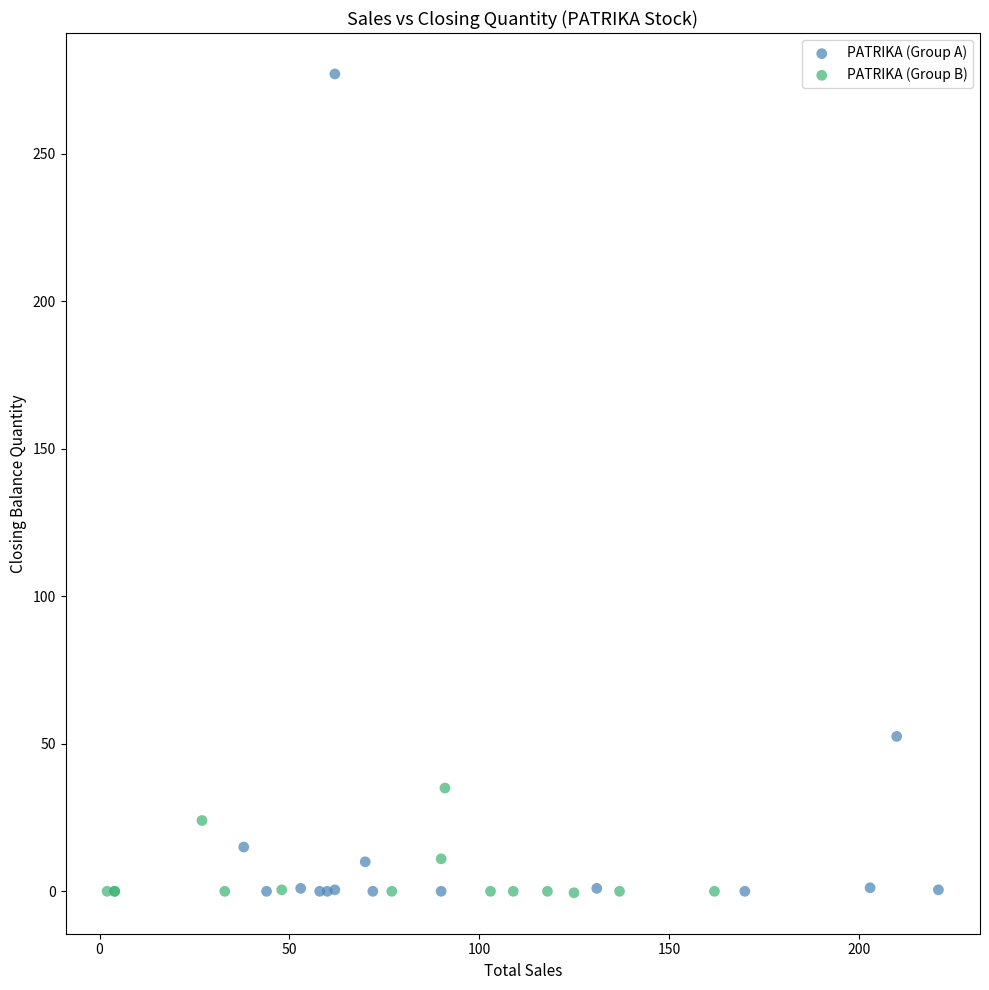

Which series has the widest spread of Y values?

PATRIKA (Group A)